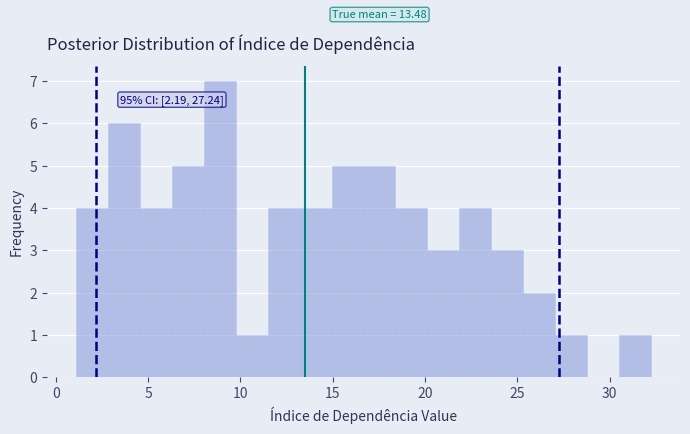

Around what value on the x-axis is the tallest bar? Give the approximate position of its centre, as read against the axis.

9.0